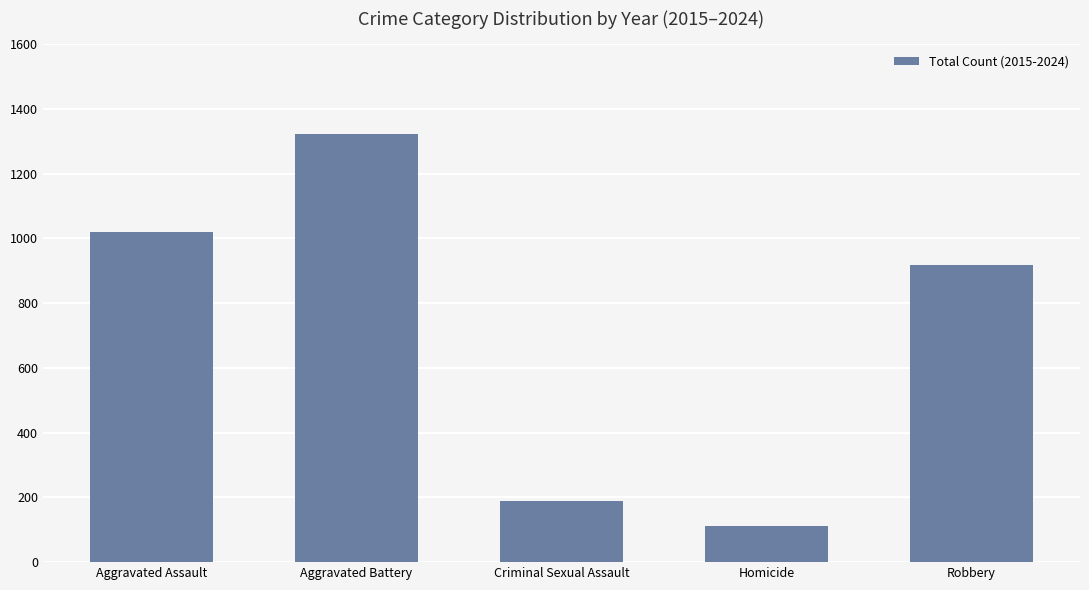

Reading right to left, transcribe all the data shown in this chart.

919	112	190	1323	1021